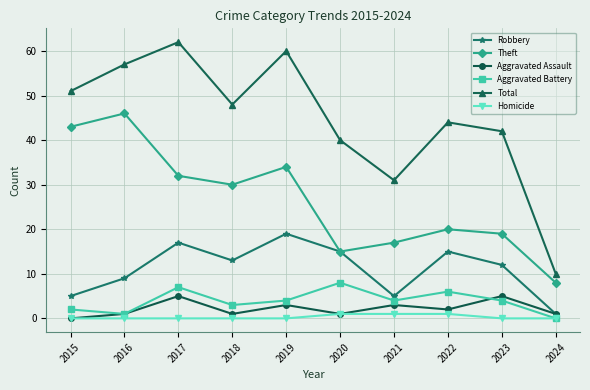

What value does the Theft series have at 2018, to the nearest 5?

30